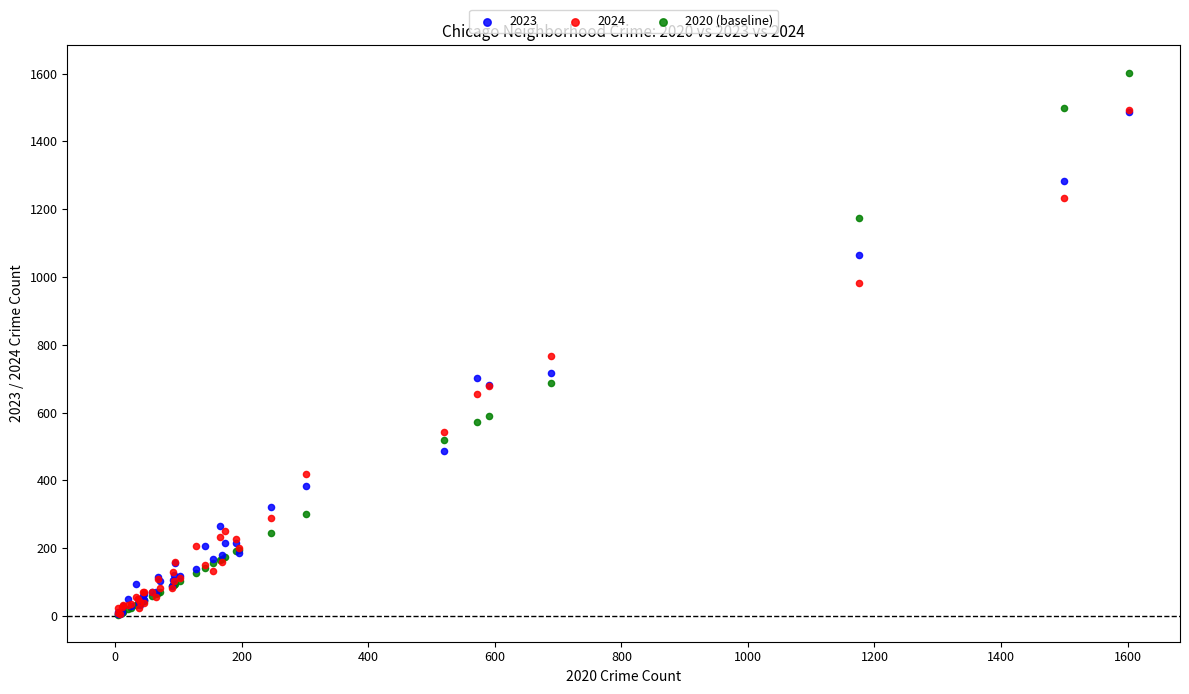

In the 2020 (baseline) series, what Y value is closest to 803?

688